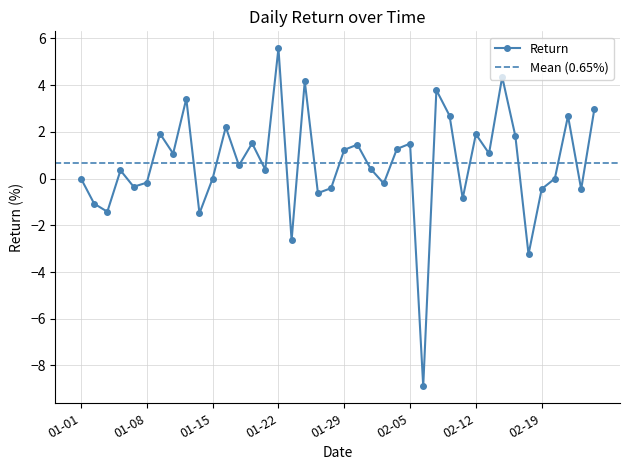

Where does the data first go above 0?

2013-01-04